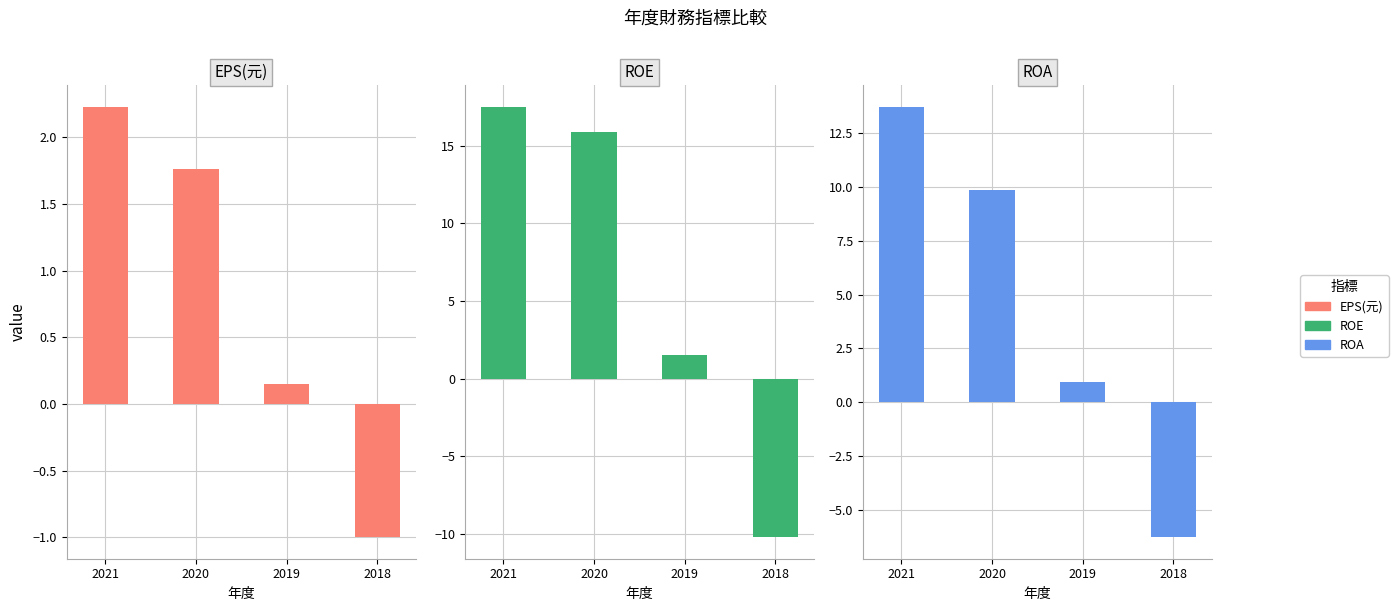

At which label does EPS(元) reach its peak?

2021